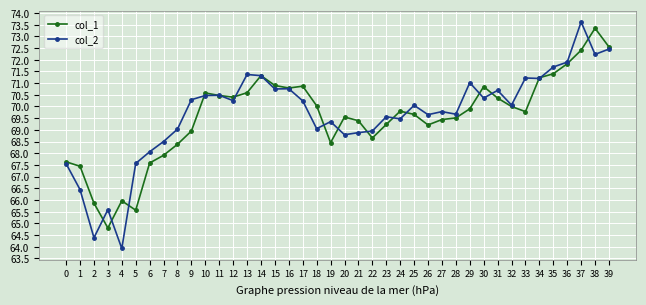

What is the minimum value for col_1?

64.8